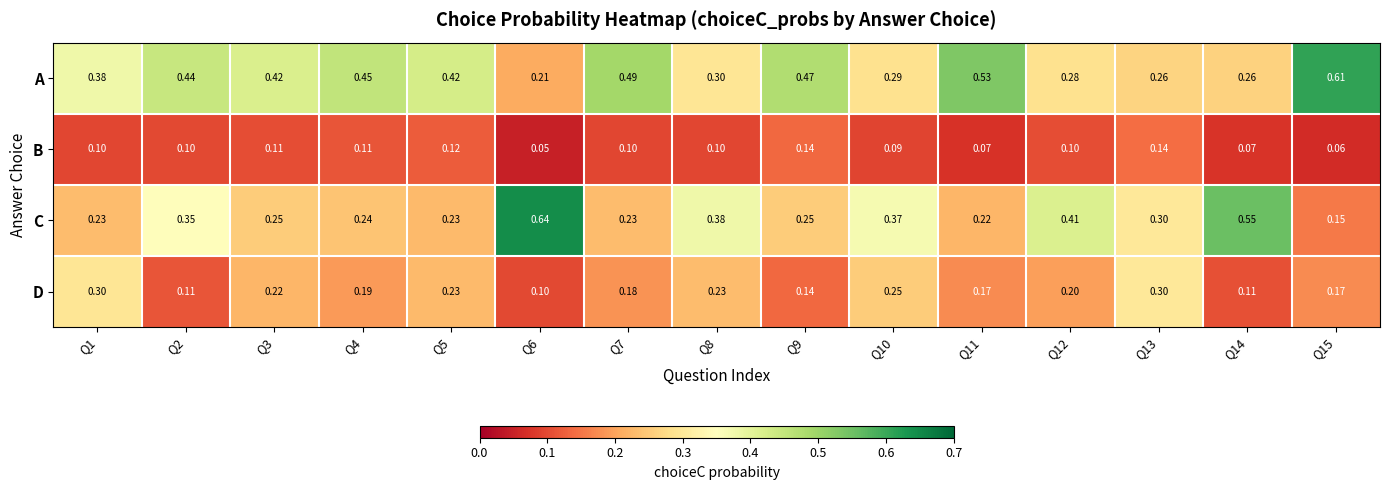

Which series has the widest spread of values?

C